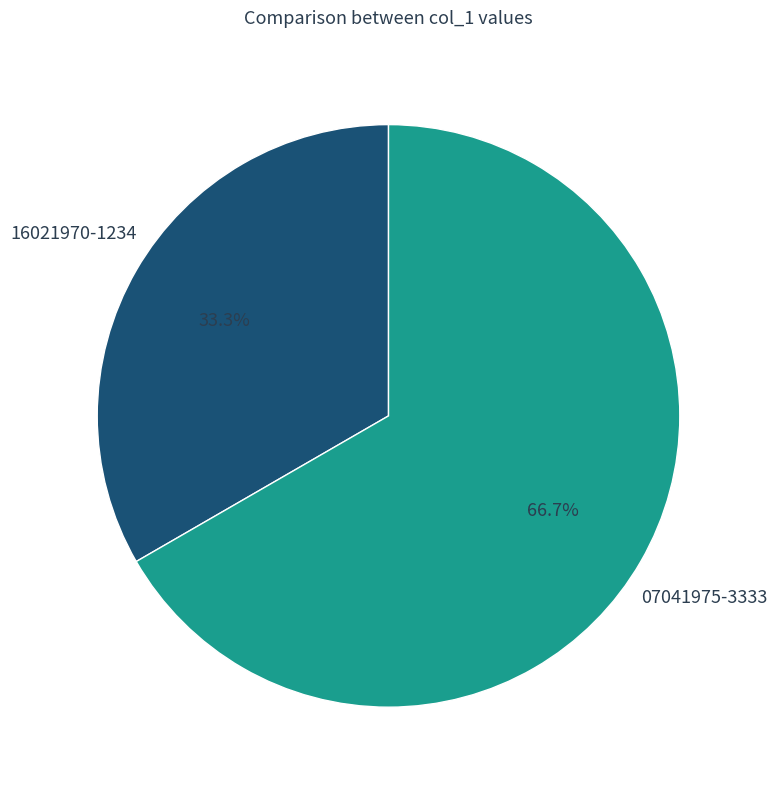

What is the smallest slice in the pie chart?

16021970-1234